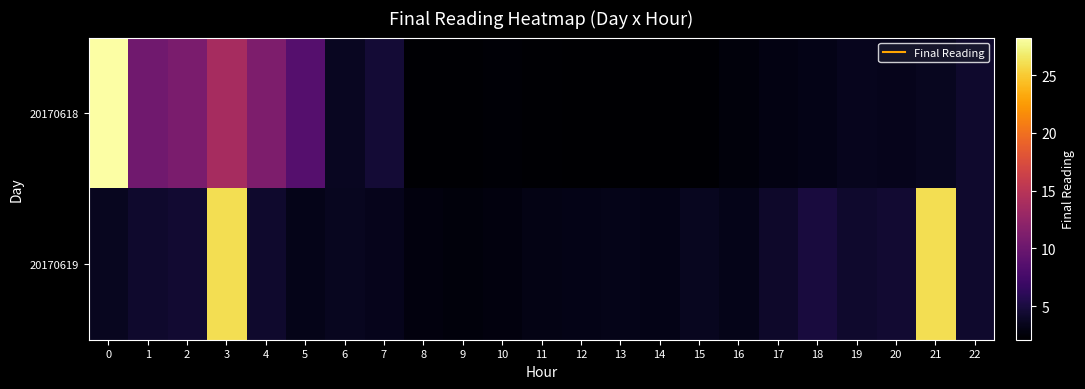

What is the spread (max minus min) of values at 7?

1.2